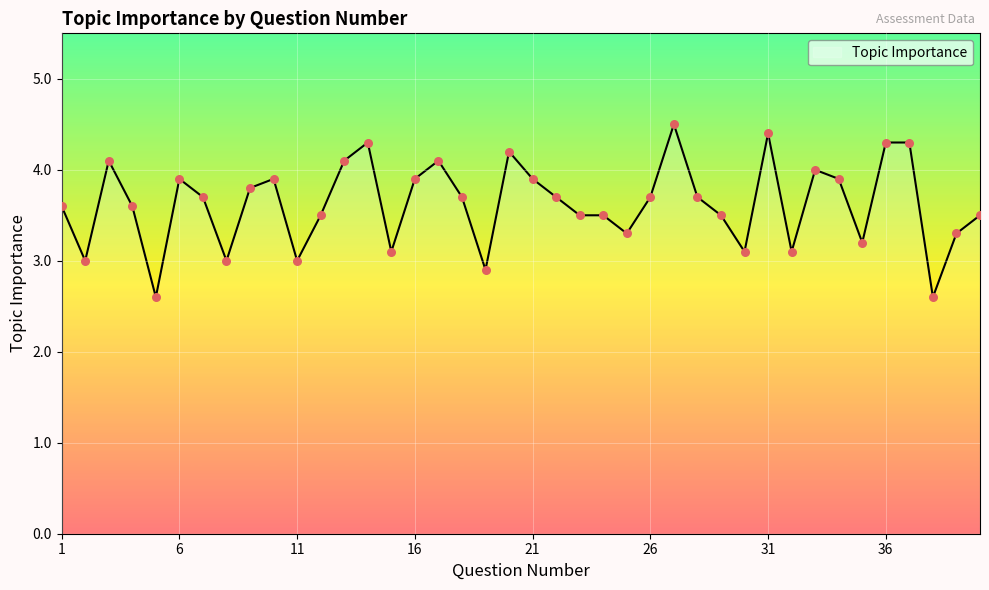

What is the difference between the maximum and minimum values?

1.9